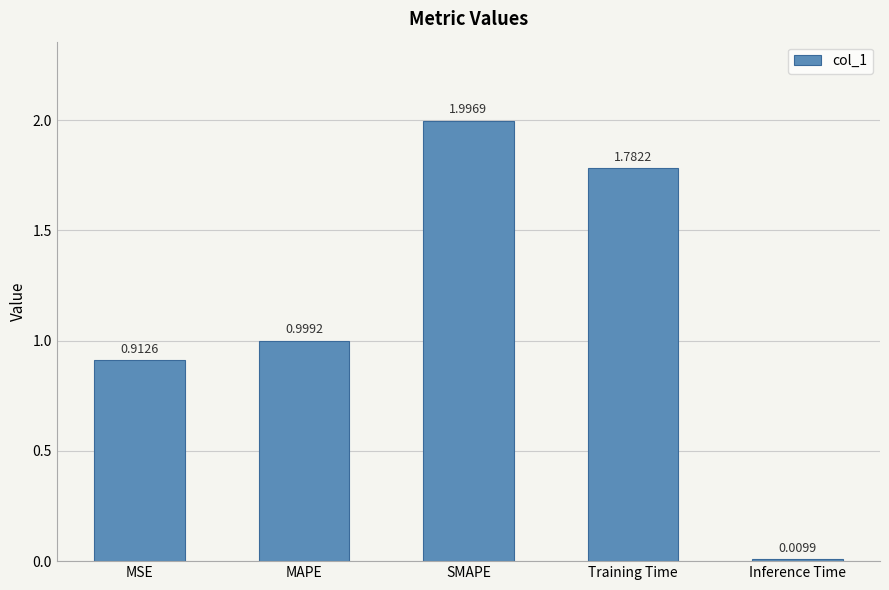

What is the maximum value shown in the chart?

2.0